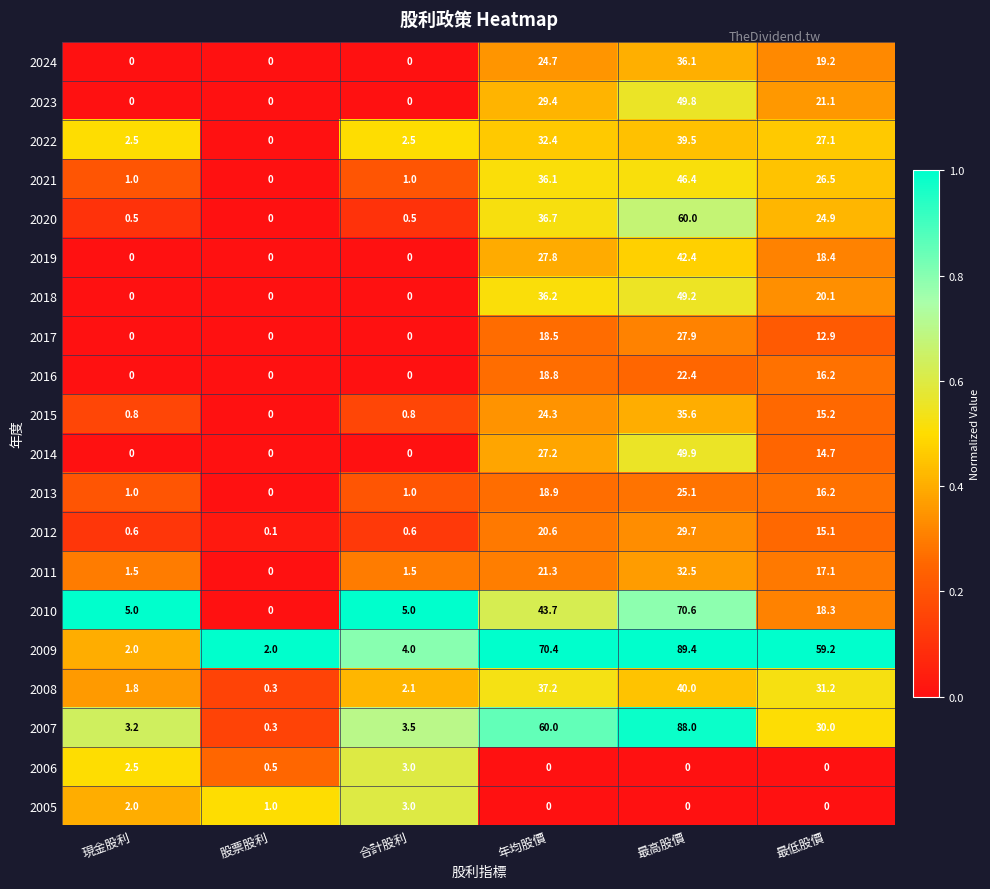

What is the sum of all 2015 values?

76.7